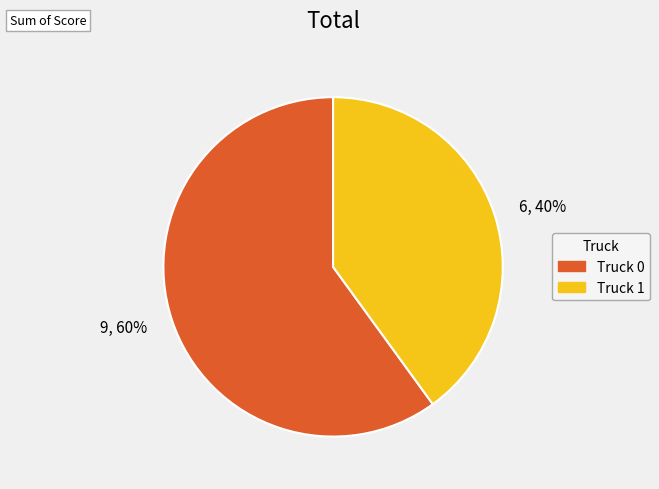

What percentage is the 6, 40% slice, to the nearest percent?

40%